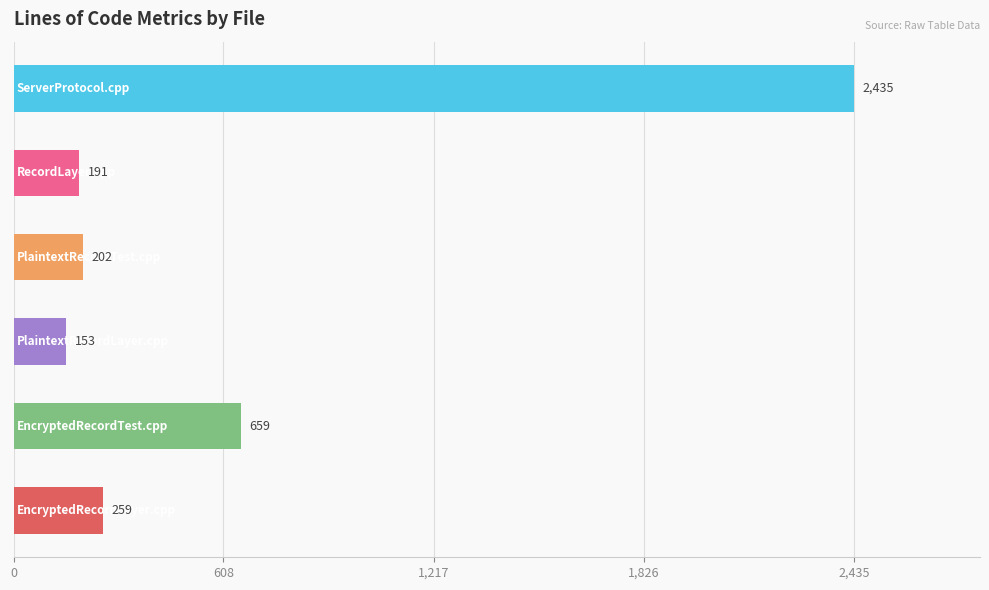

What is the difference between the second highest and second lowest values?

468